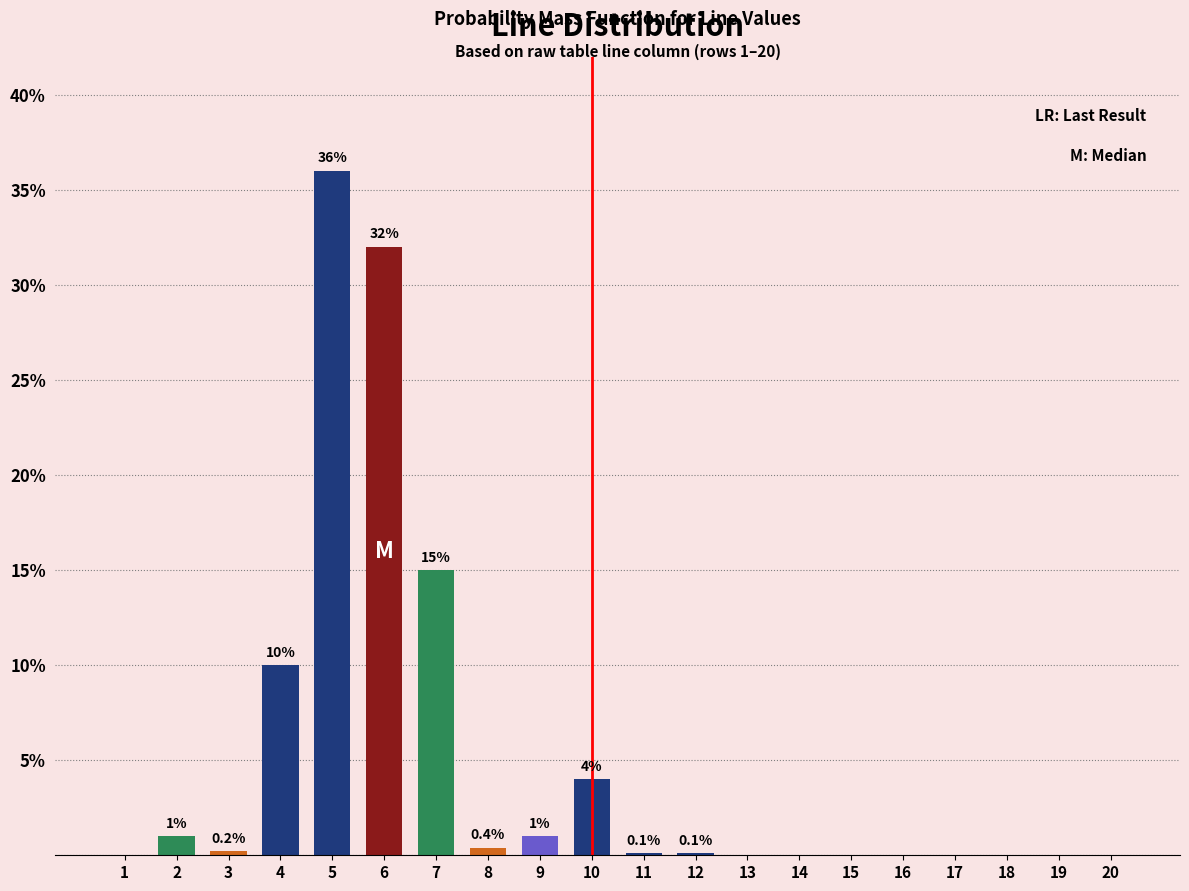

Reading left to right, extract all data points from this chart.

1=0.0	2=1.0	3=0.2	4=10.0	5=36.0	6=32.0	7=15.0	8=0.4	9=1.0	10=4.0	11=0.1	12=0.1	13=0.0	14=0.0	15=0.0	16=0.0	17=0.0	18=0.0	19=0.0	20=0.0